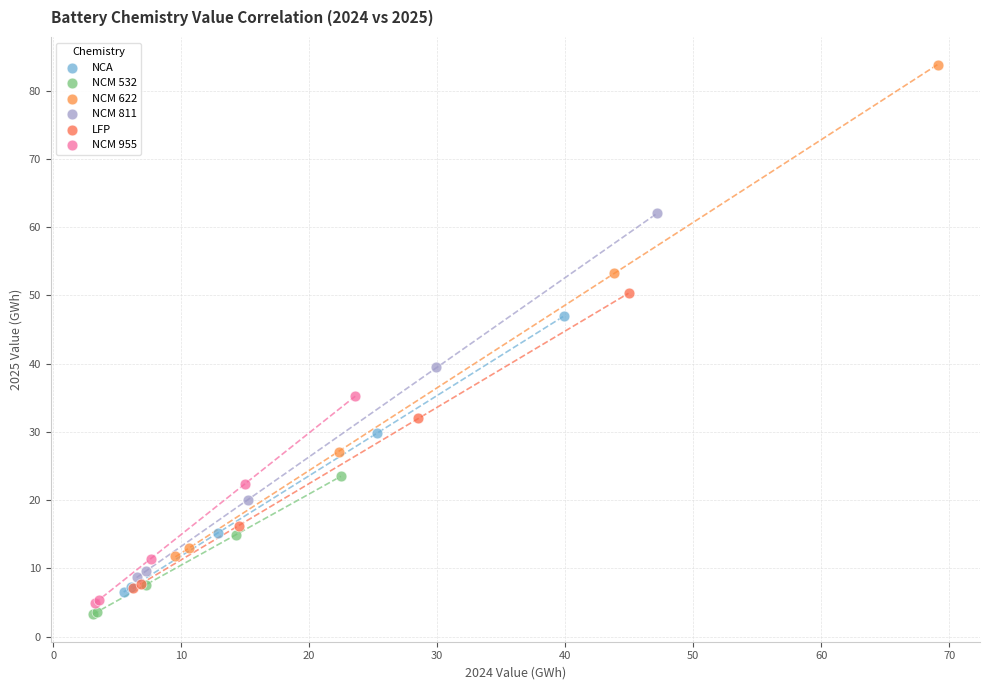

Which series has the widest spread of Y values?

NCM 622